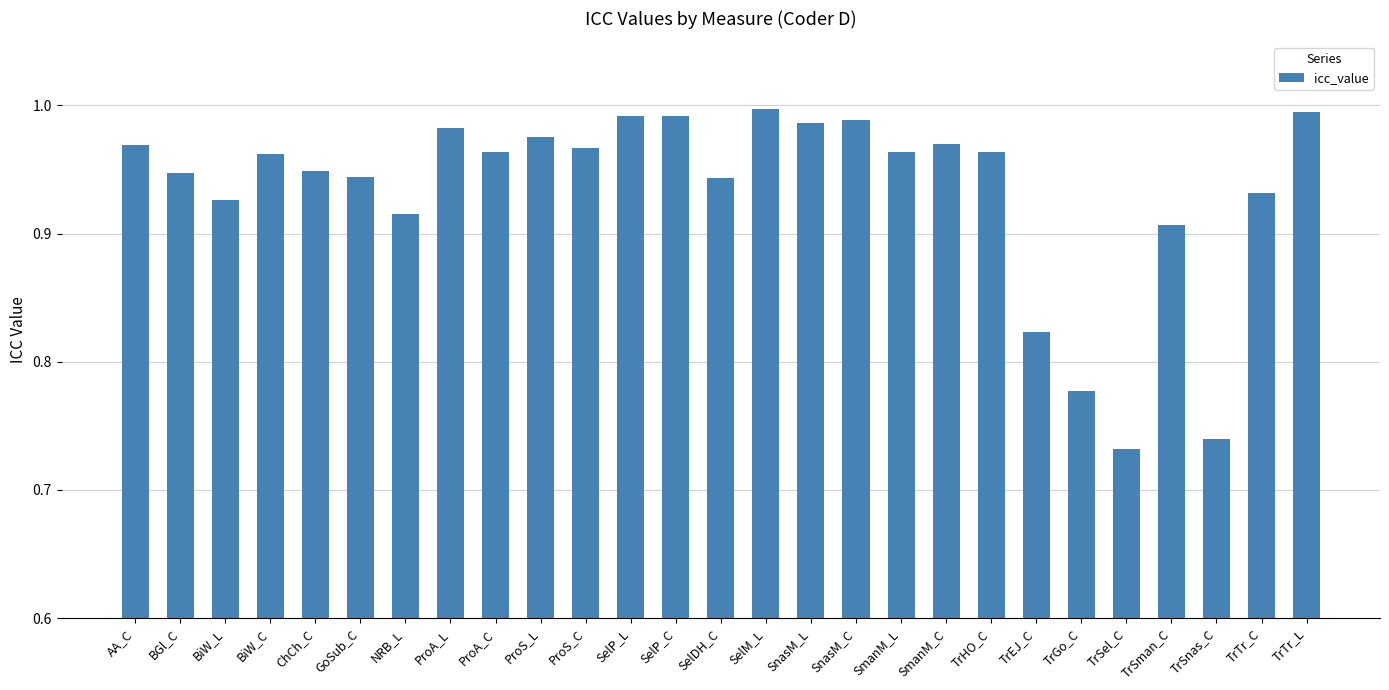

What is the difference between the maximum and minimum values?

0.3